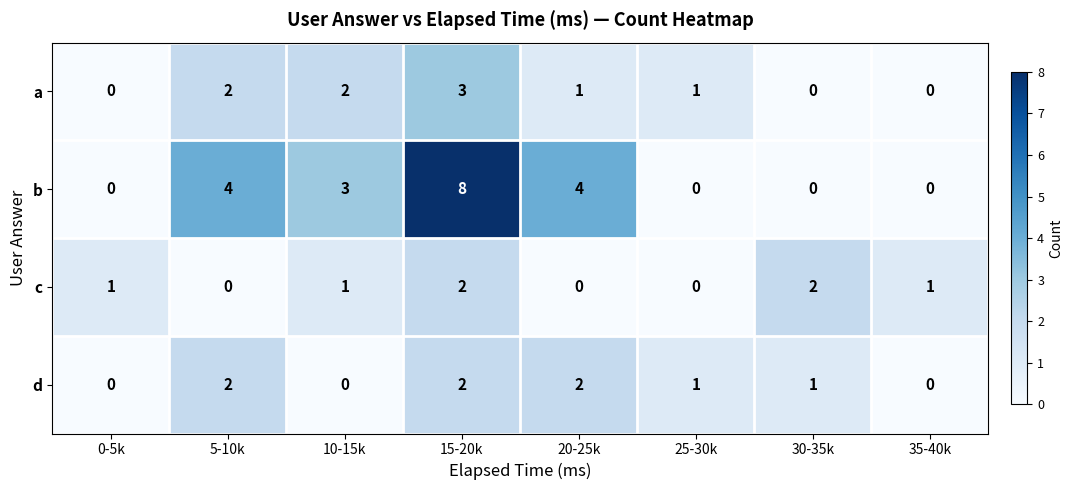

At which category is the sum across all series the highest?

15-20k